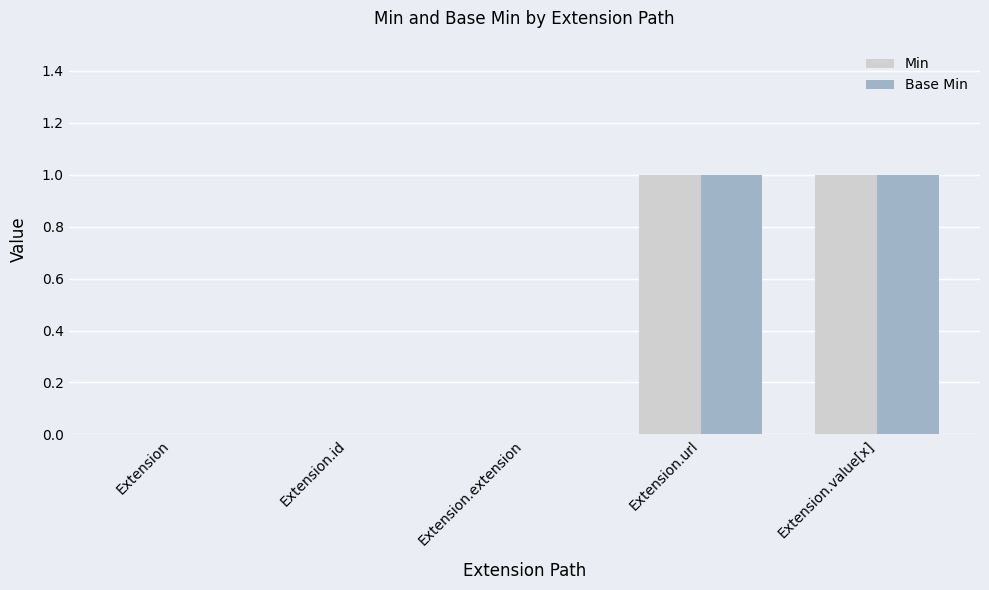

How many data points does each series have?

5